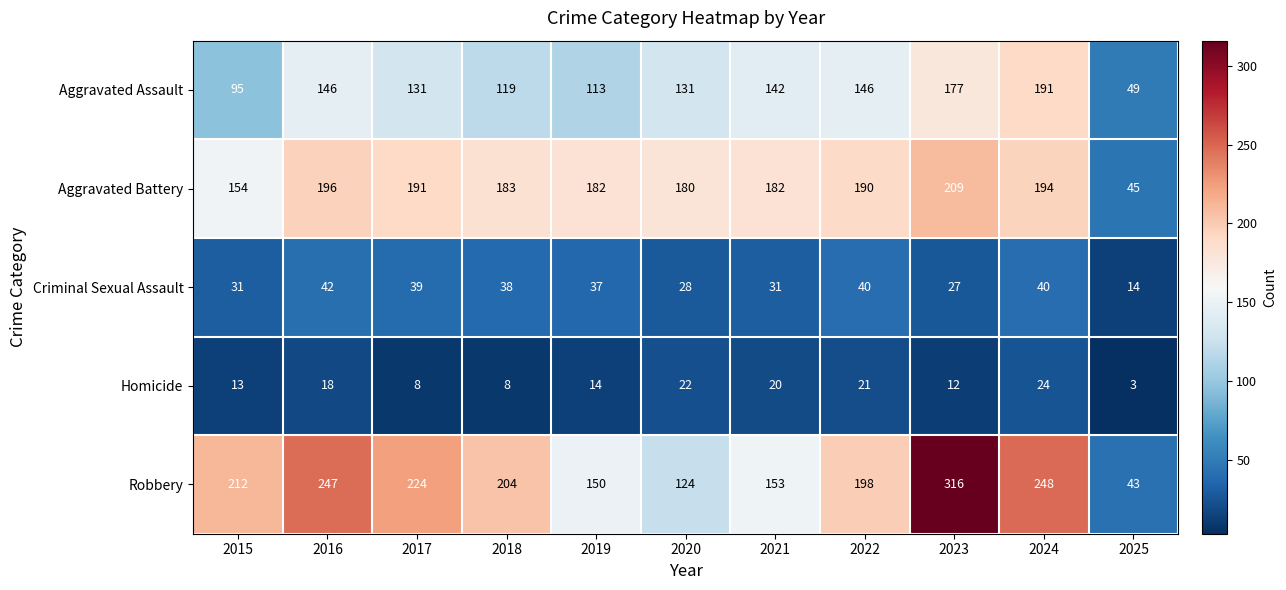

Is it true that Aggravated Assault equals 191 at 2024?

True